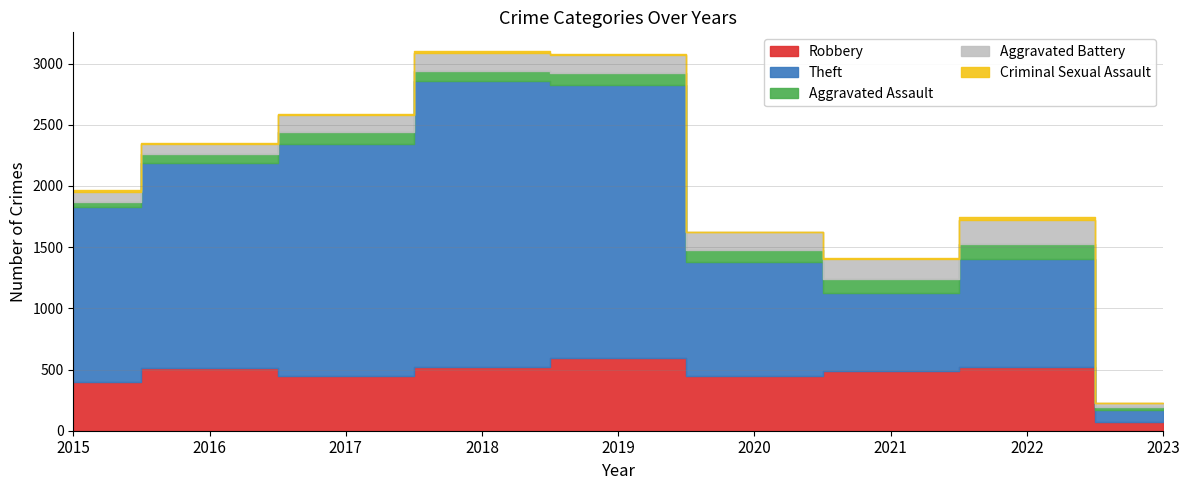

At how many categories does at least one series exceed 592?

8